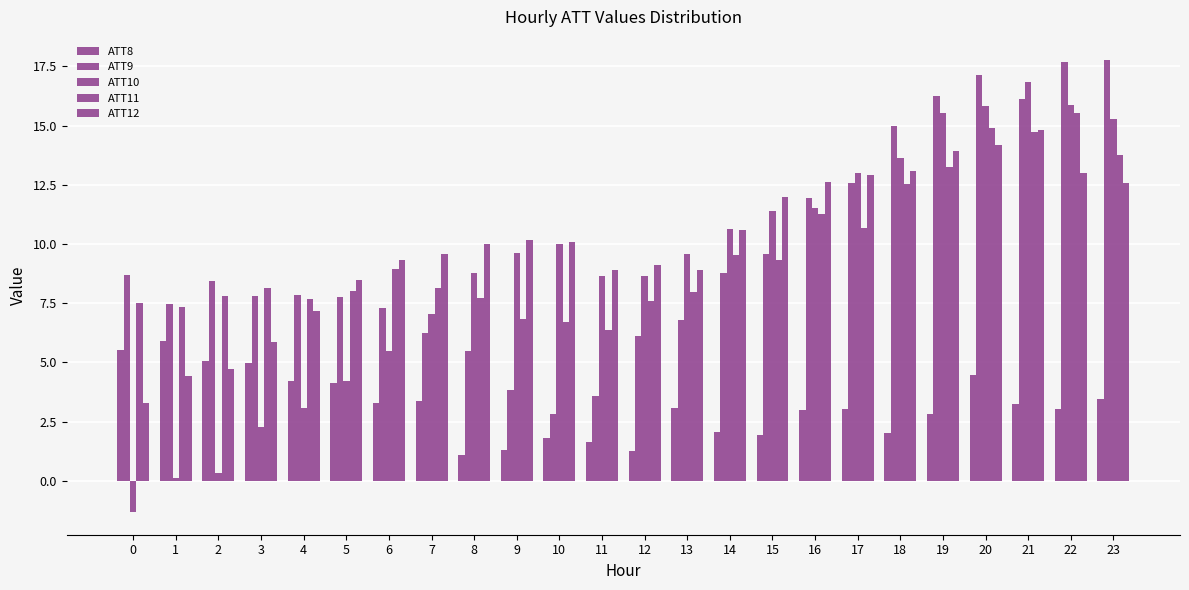

List the labels in order of ATT10 value, smallest first.

0, 1, 2, 3, 4, 5, 6, 7, 11, 12, 8, 13, 9, 10, 14, 15, 16, 17, 18, 23, 19, 20, 22, 21